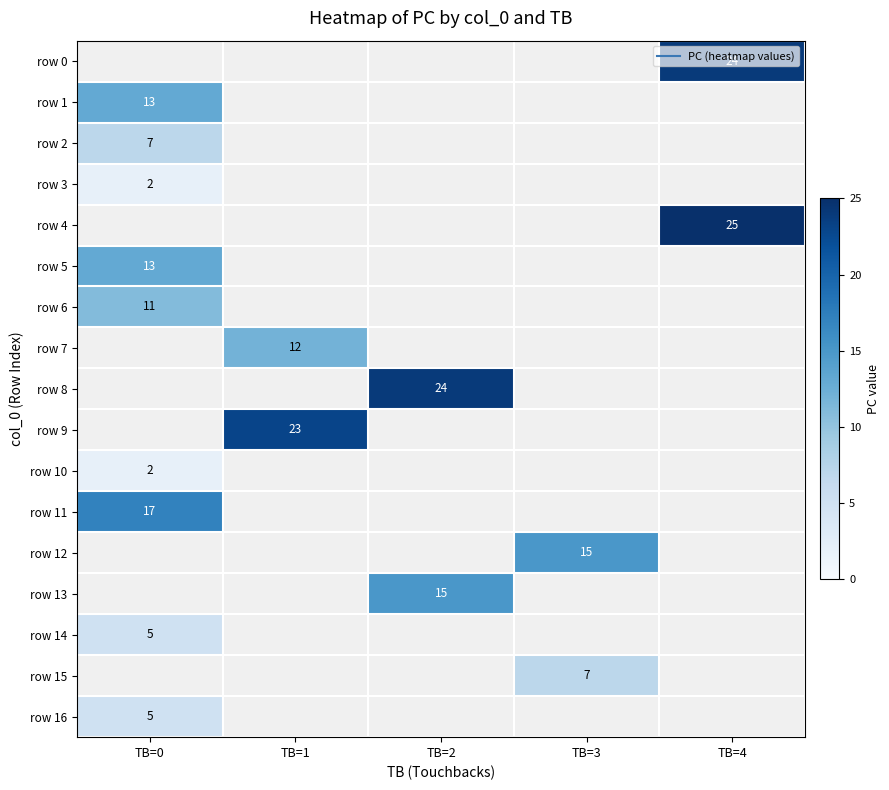

At which label does row 3 reach its minimum?

TB=0